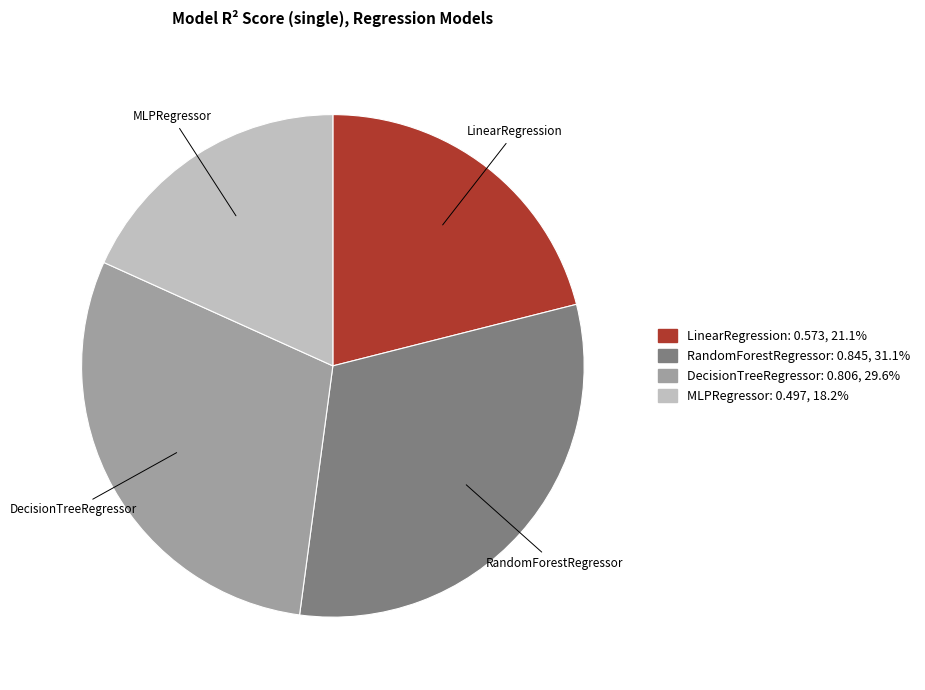

Does any single category account for the majority?

No